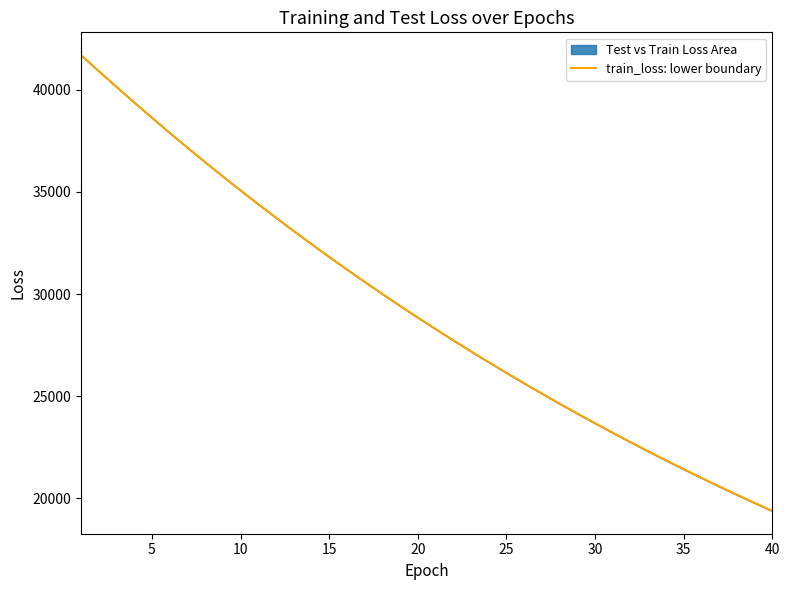

How many data points are less than 28851?

20